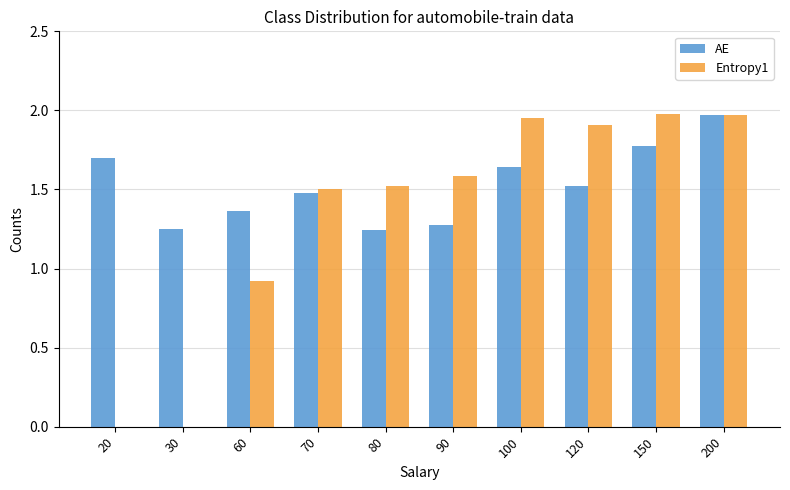

Is the value of AE at 100 greater than the value of Entropy1 at 60?

Yes